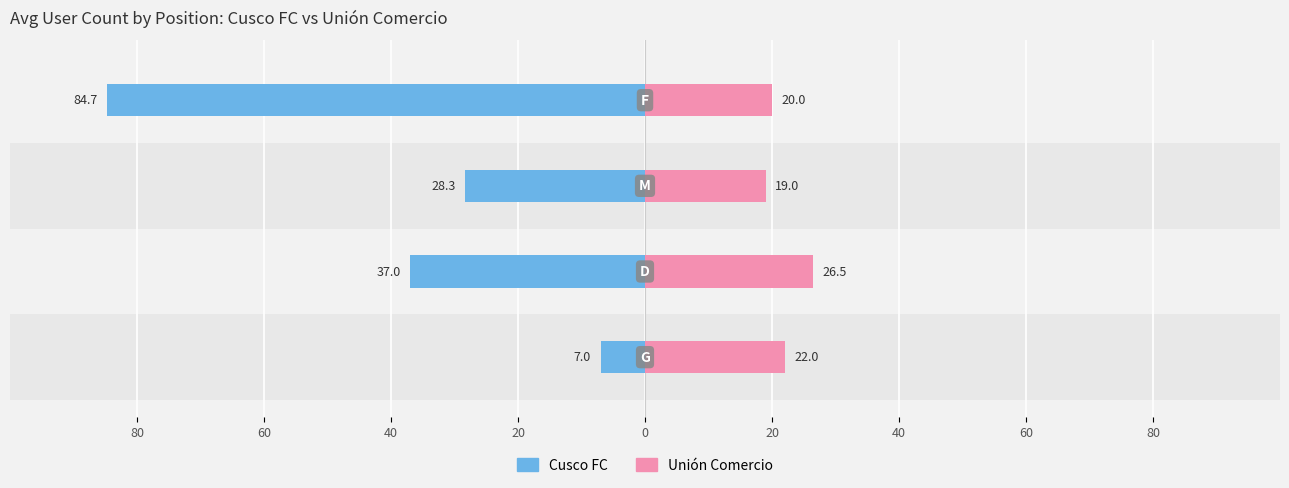

Reading right to left, extract all data points from this chart.

Cusco FC (Male): -84.7	-28.3	-37.0	-7.0
Unión Comercio (Female): 20.0	19.0	26.5	22.0